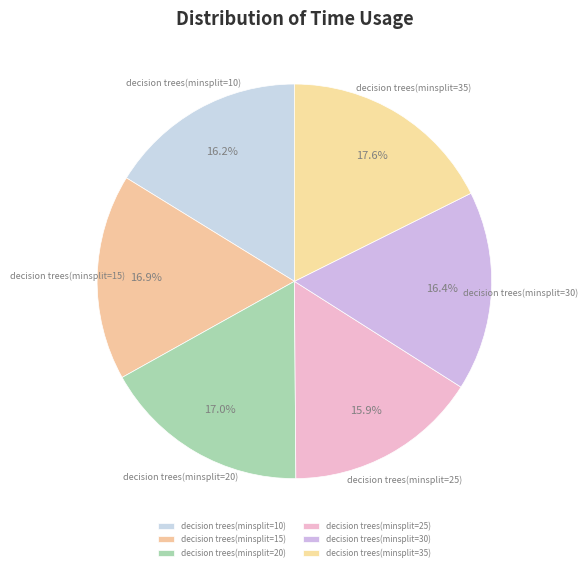

To the nearest percent, what is the difference between the decision trees(minsplit=20) and decision trees(minsplit=30) slice percentages?

1%